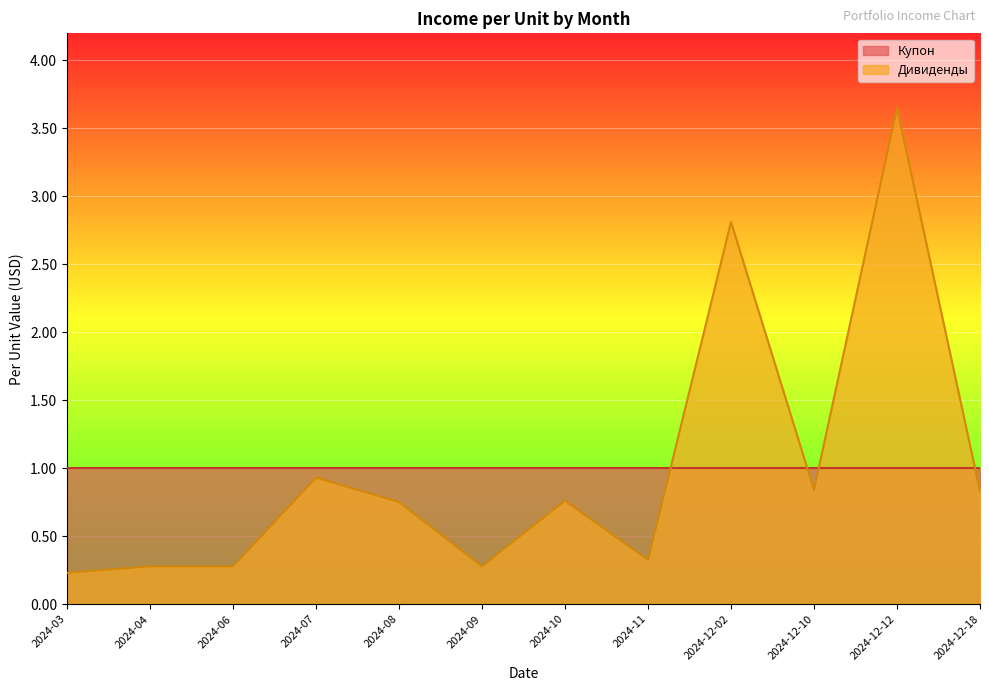

What is the label of the 2nd point from the left?

2024-04